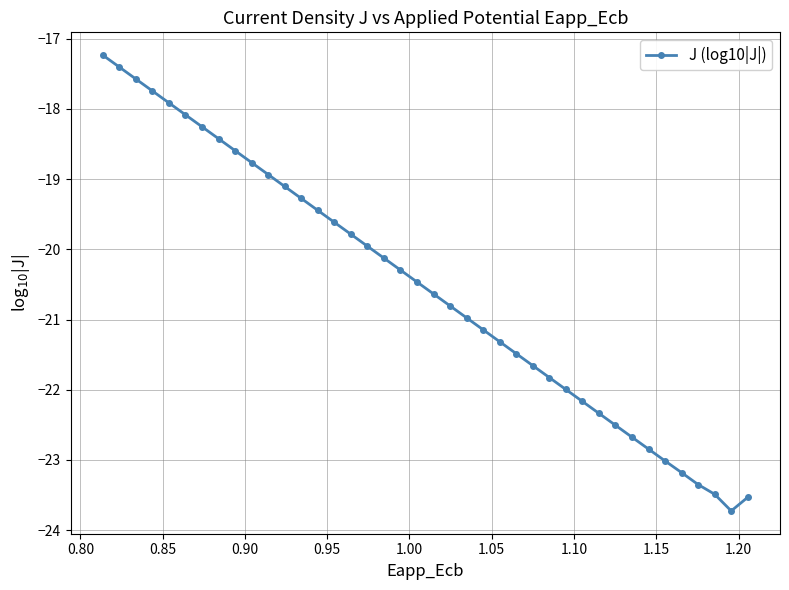

Reading right to left, list all the values displayed in this chart.

-23.5	-23.7	-23.5	-23.4	-23.2	-23.0	-22.8	-22.7	-22.5	-22.3	-22.2	-22.0	-21.8	-21.7	-21.5	-21.3	-21.1	-21.0	-20.8	-20.6	-20.5	-20.3	-20.1	-20.0	-19.8	-19.6	-19.4	-19.3	-19.1	-18.9	-18.8	-18.6	-18.4	-18.3	-18.1	-17.9	-17.7	-17.6	-17.4	-17.2